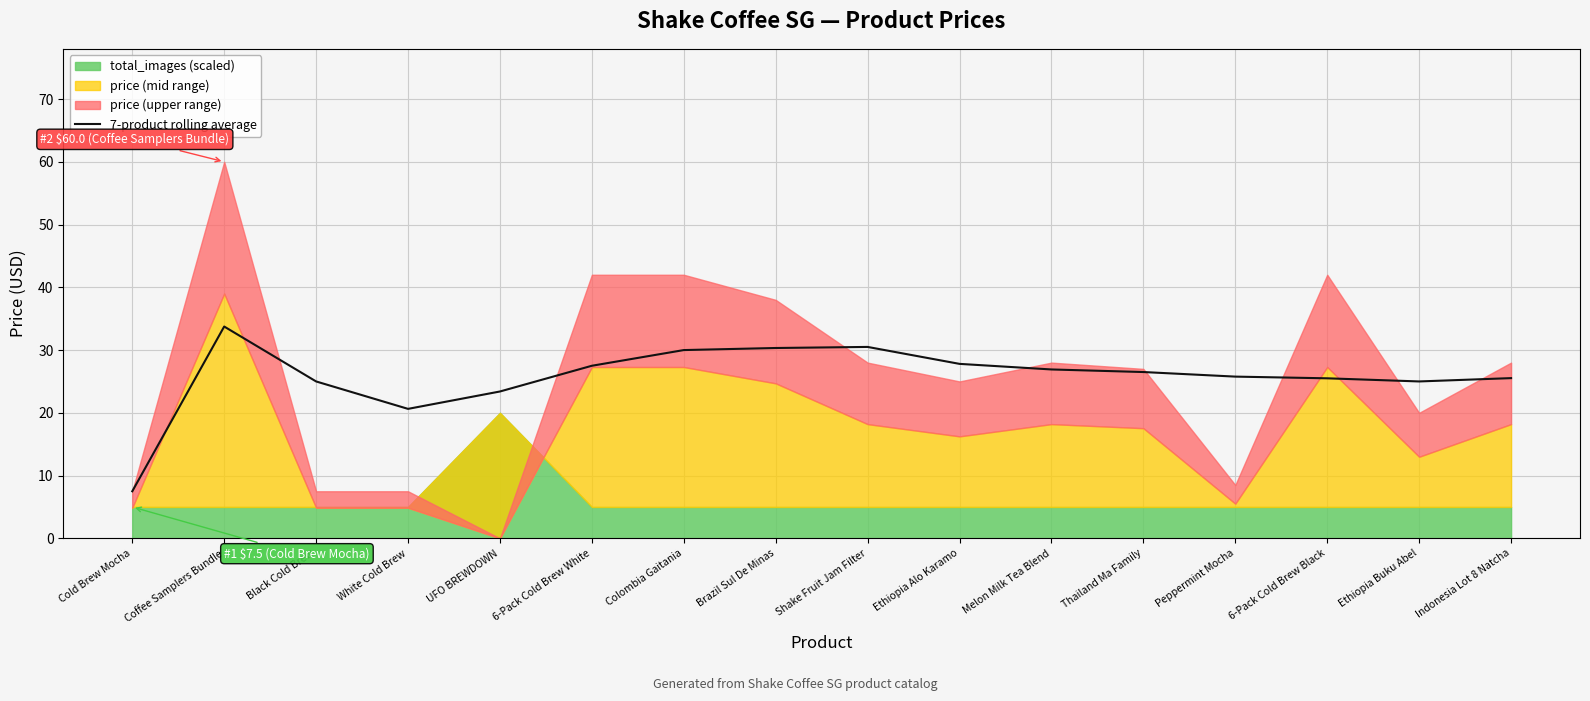

True or false: the data has more than 1 interior local peaks.

True